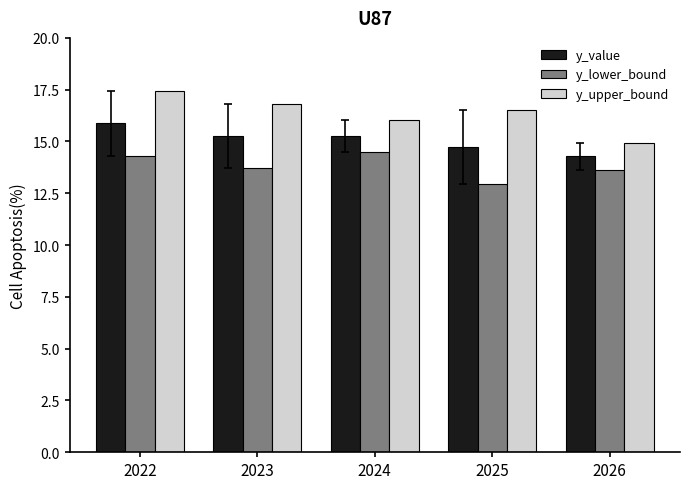

The value of y_lower_bound at 2025 is 12.9. True or false?

True